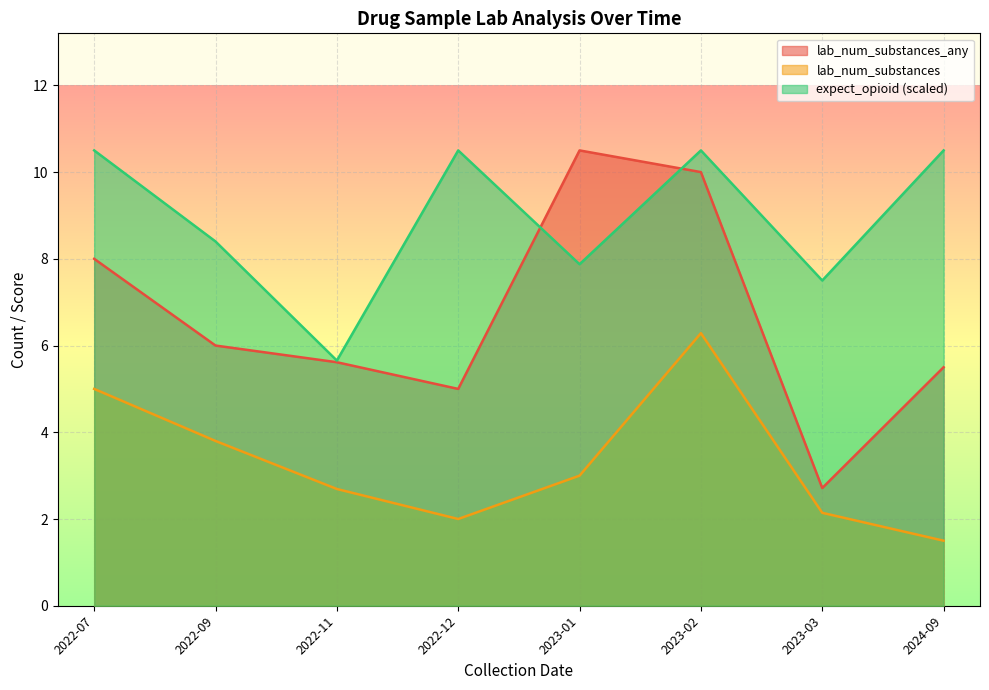

Rank the series by their average value, from highest to lowest.

expect_opioid (scaled), lab_num_substances_any, lab_num_substances